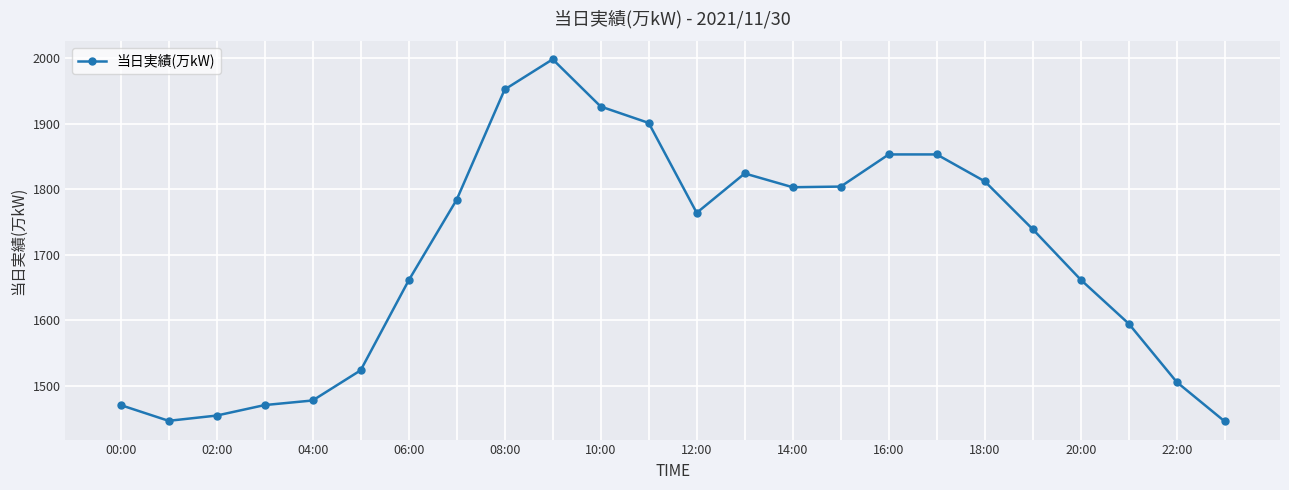

What is the value of the 6th point from the left?

1524